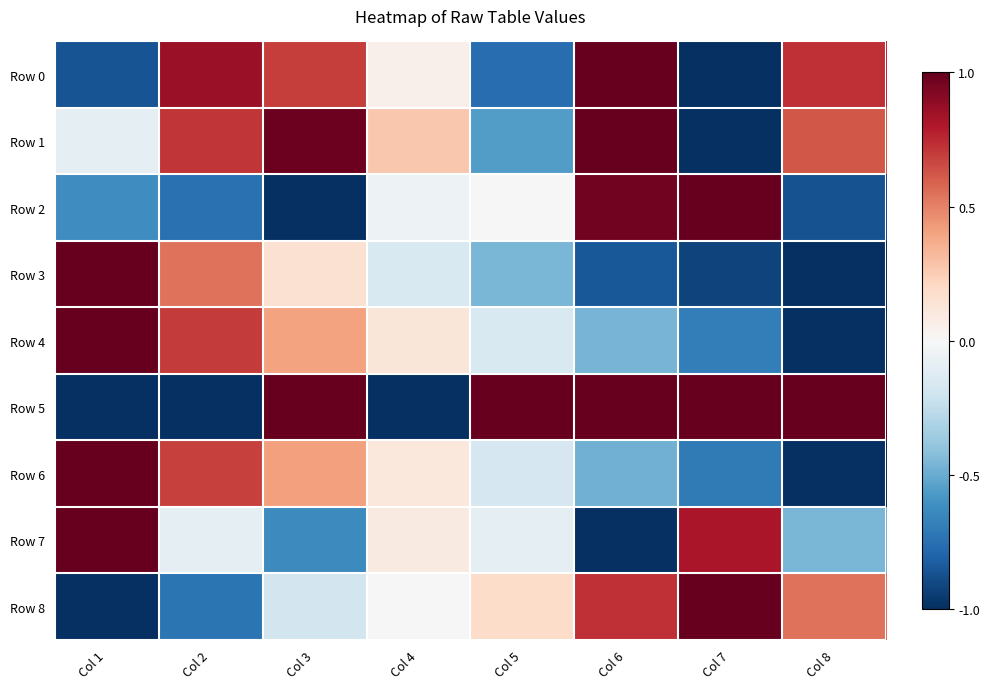

Which has a higher value, Col 6 or Col 3?

Col 6